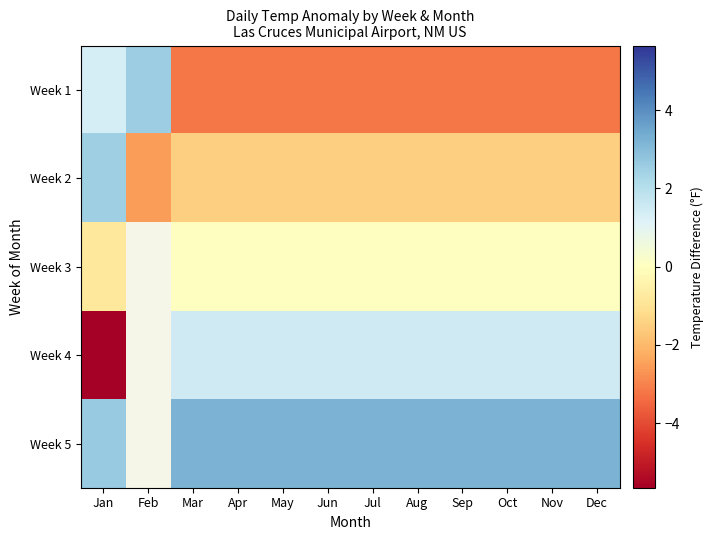

The Week 3 series shows 0.0 at May. True or false?

True